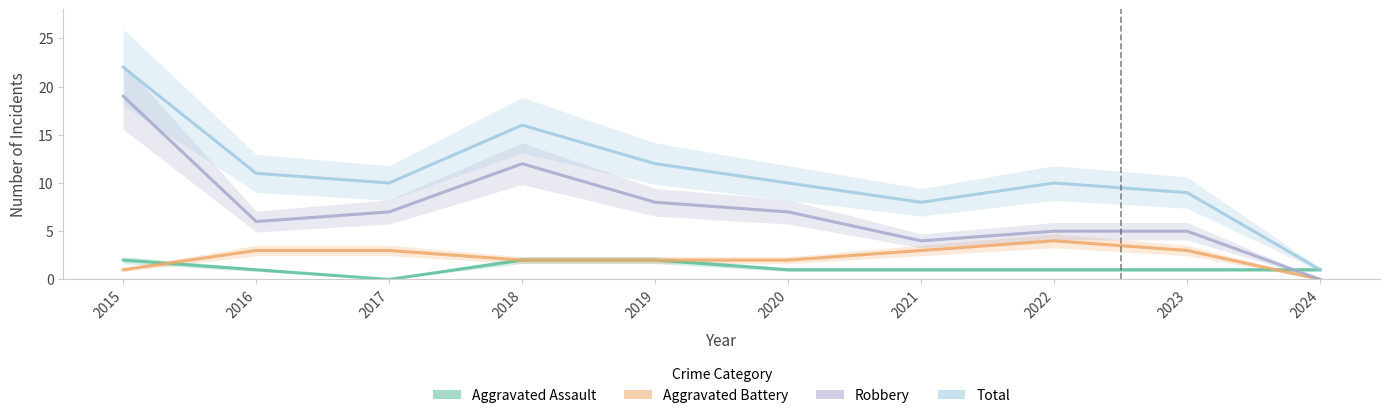

At which category is the sum across all series the highest?

2015